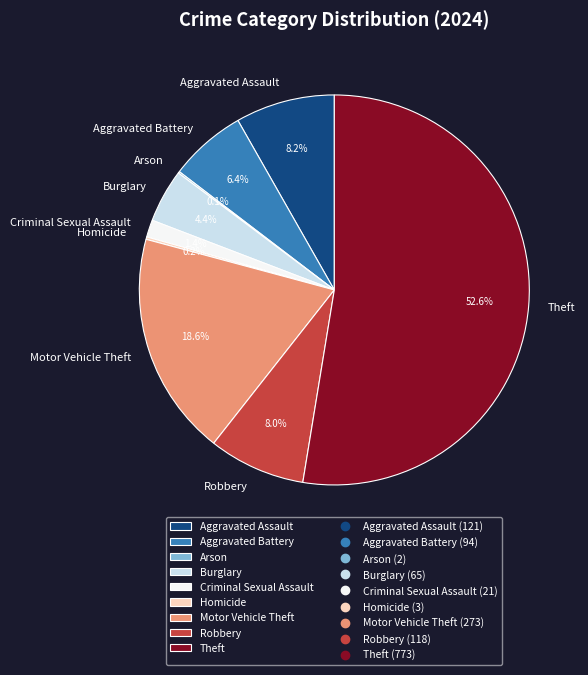

Combined, do Theft and Motor Vehicle Theft account for over 50%?

Yes